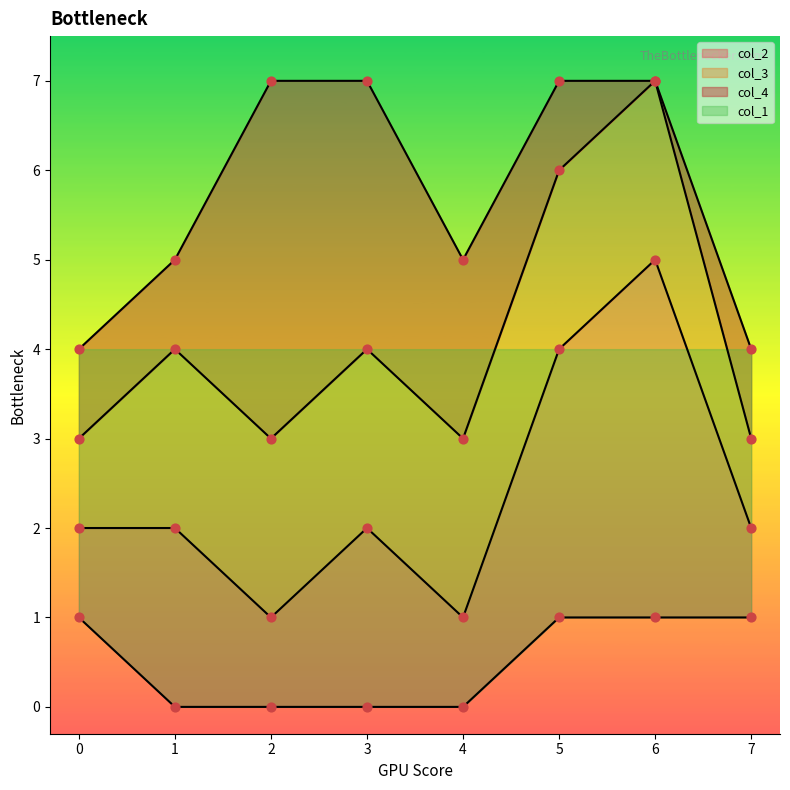

What is the total value across all series at 4?

9